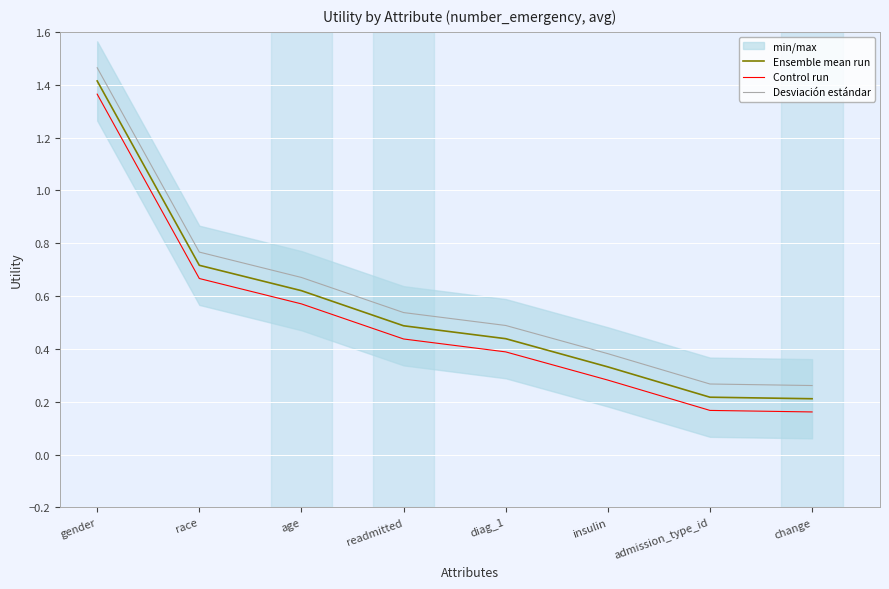

Between race and admission_type_id, which series saw the biggest shift?

Desviación estándar